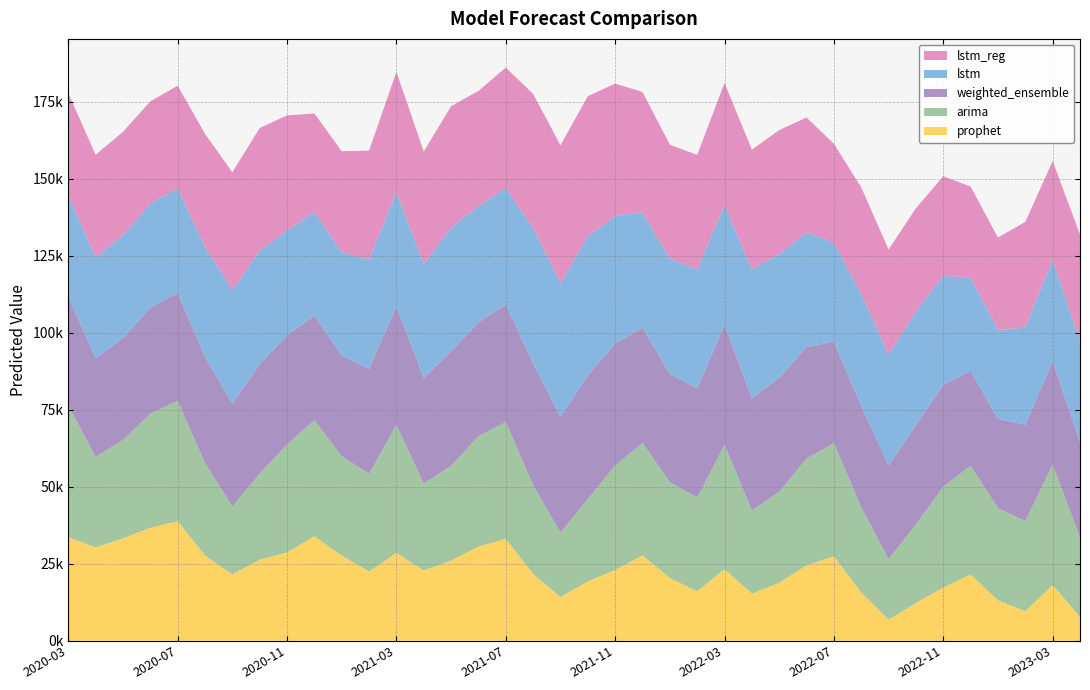

Reading left to right, what are all the values shown in this chart?

lstm_reg: 33242.4	33388.8	33600.9	33120.8	33337.7	36594.8	38224.2	39848.6	37448.2	31998.1	32742.3	35440.0	39030.4	36558.8	39549.1	37359.0	39107.0	43671.4	44740.3	45638.1	42906.8	39119.2	36986.0	37303.0	39666.1	38914.1	40237.2	37244.5	32208.1	34467.3	34008.5	33514.3	32376.7	29561.2	29993.8	34325.1	32034.2	34722.0
lstm: 32788.3	32661.6	33357.2	33871.0	33917.2	35841.6	36909.9	36865.4	33983.2	33634.0	33528.5	35448.2	37063.4	37032.0	40045.5	37823.2	37848.3	43881.9	43463.2	45062.8	41482.1	37380.5	37417.7	38553.4	38867.1	41895.1	40205.2	37287.7	32037.4	36486.4	36050.6	36962.0	35395.3	30250.9	28886.0	31542.5	32952.4	32688.4
arima: 42768.8	29366.8	31940.1	37050.4	39126.2	30000.8	22040.2	27946.8	35149.5	37682.1	32308.3	31659.7	41569.5	28167.5	30740.7	35851.0	37926.9	28801.4	20840.8	26747.5	33950.2	36482.8	31109.0	30460.3	40370.1	26968.2	29541.4	34651.7	36727.6	27602.1	19641.5	25548.1	32750.8	35283.4	29909.6	29261.0	39170.8	25768.8
prophet: 33664.5	30300.2	33247.8	36665.1	38780.6	27697.7	21529.8	26288.8	28642.7	33926.6	27621.2	22502.2	28477.8	22809.0	26032.2	30567.1	33074.3	21704.3	14203.8	19255.3	22955.7	27718.2	20376.6	16022.9	23270.4	15292.9	18836.8	24493.8	27364.2	15685.6	6864.9	12243.2	17281.3	21490.3	13131.2	9567.9	18041.2	7753.0
weighted_ensemble: 35320.5	32083.3	33113.4	34428.5	35083.2	34481.3	33403.3	35537.2	35370.2	33978.2	32748.4	34119.5	38560.3	34299.7	37208.7	36941.9	38175.2	39524.6	37658.9	40120.0	39624.8	37492.5	35202.4	35428.2	38986.9	36387.0	36998.3	36220.4	33038.5	32947.6	30459.4	32164.4	33032.3	30871.2	29003.9	31302.8	33555.2	30984.0